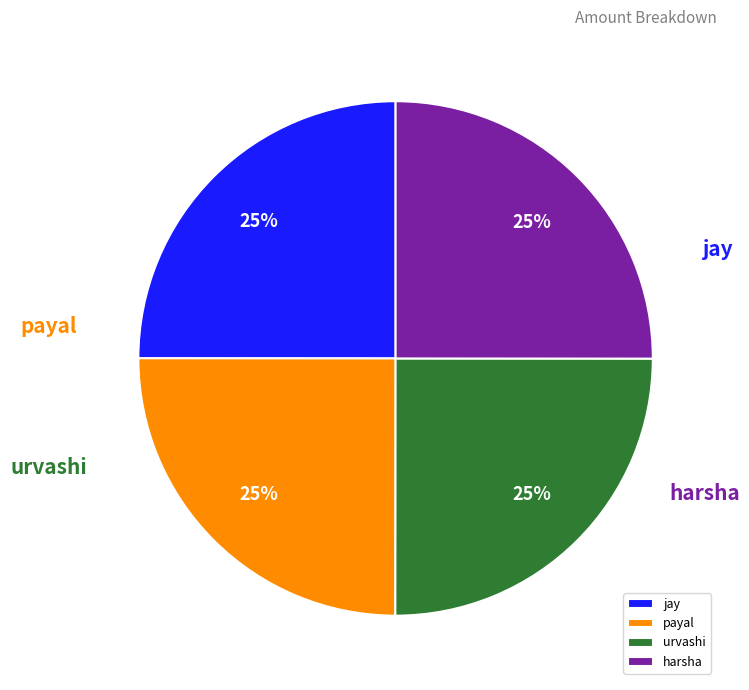

Count the number of slices in the pie.

4